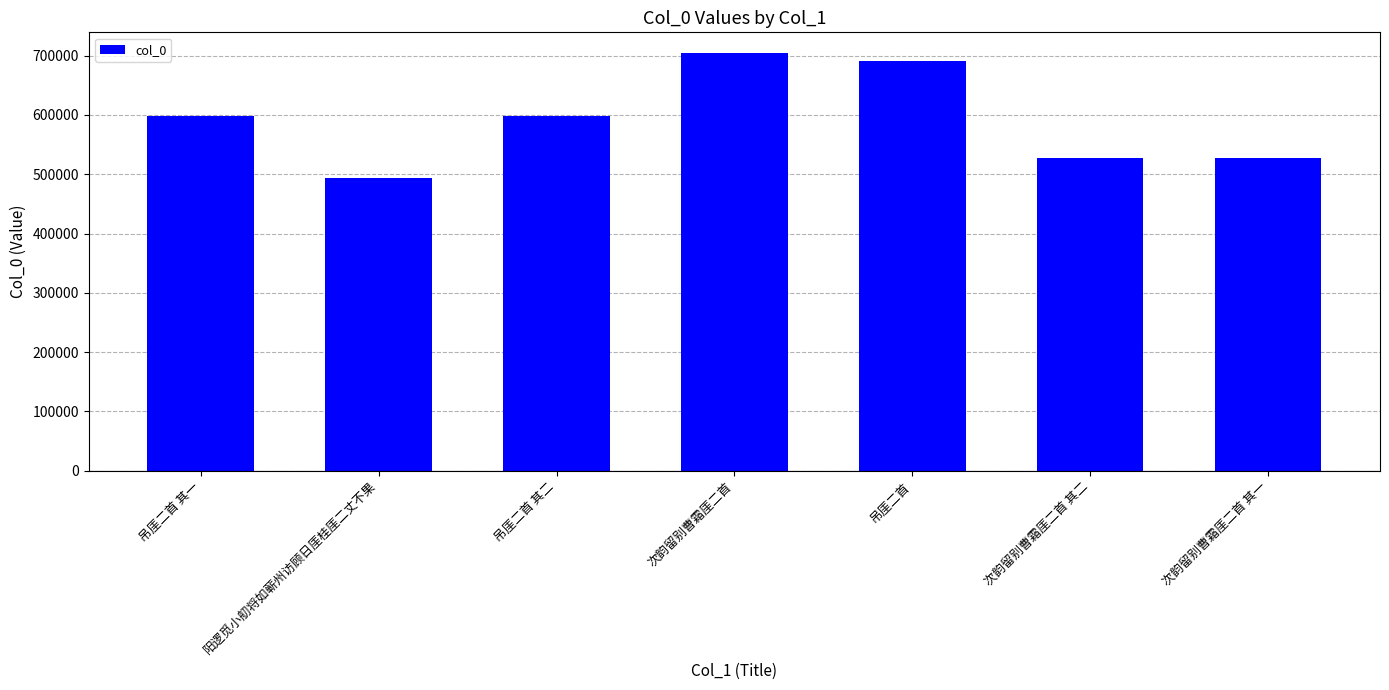

What position from the right is 次韵留别曹霜厓二首 其一?

1